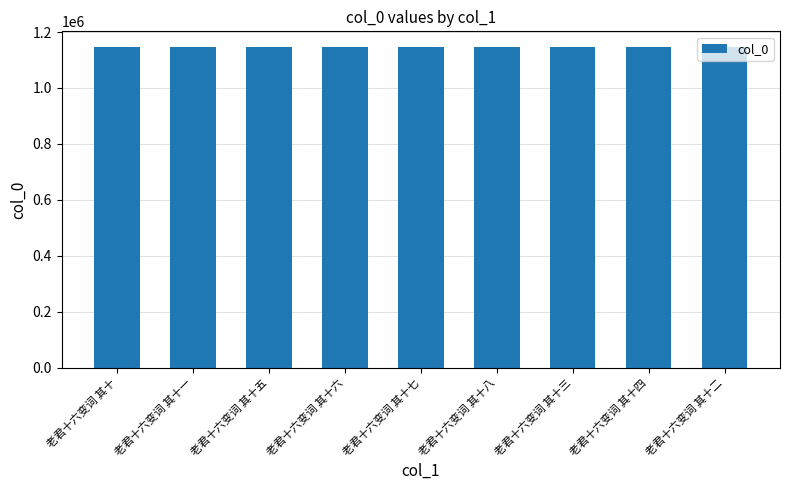

What value does the data have at 老君十六变词 其十四?

1145245